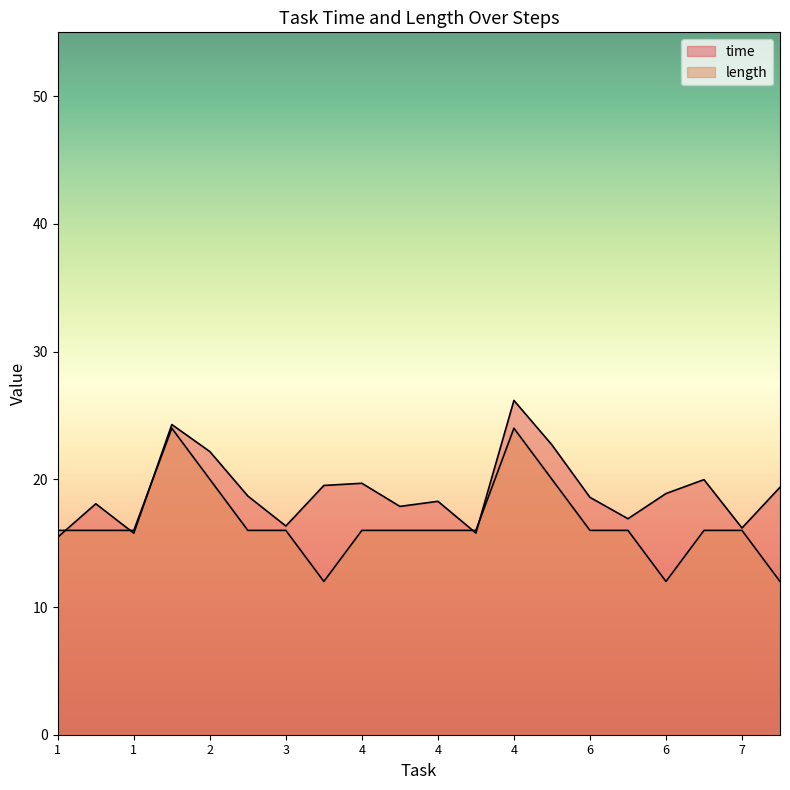

How many lines are shown in the chart?

2